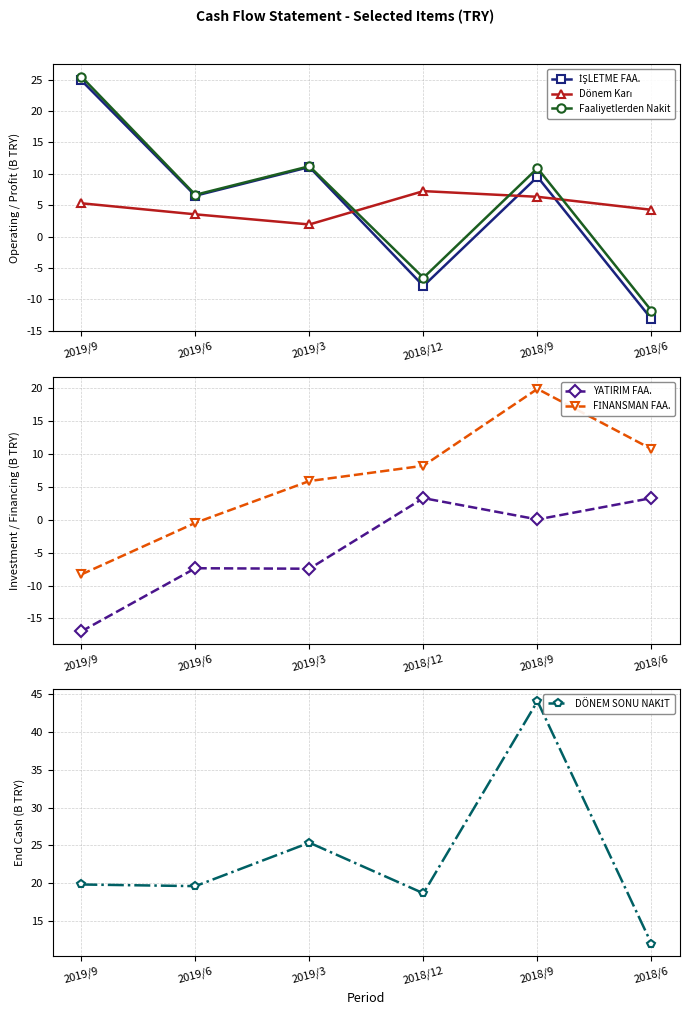

At which category is the sum across all series the highest?

2018/9